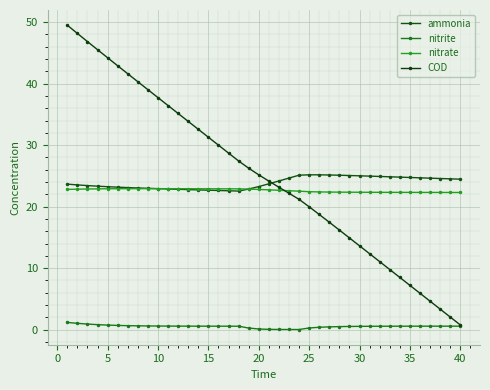

True or false: nitrate and nitrite intersect in this chart.

False